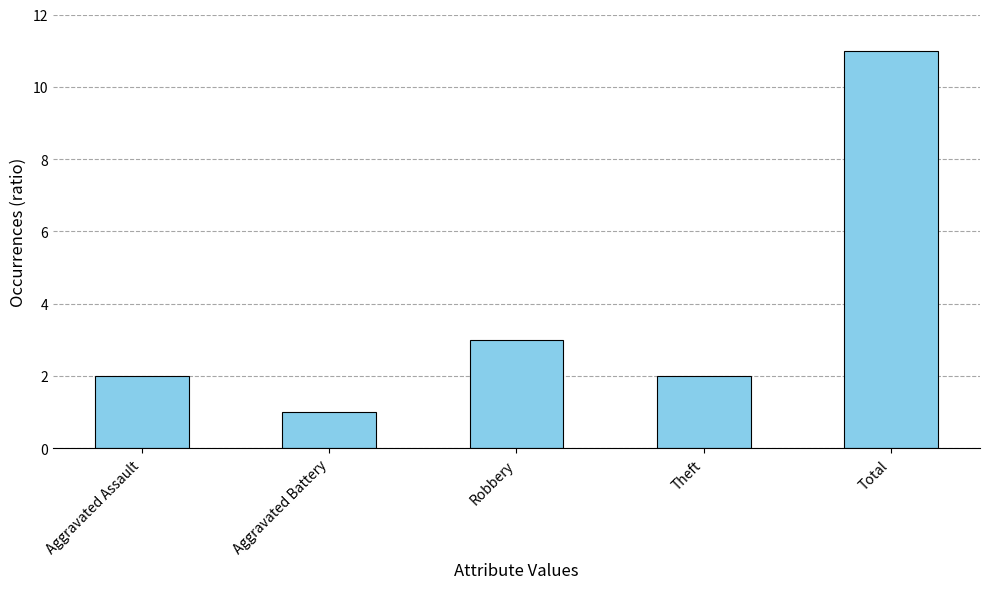

What is the greatest value displayed?

11